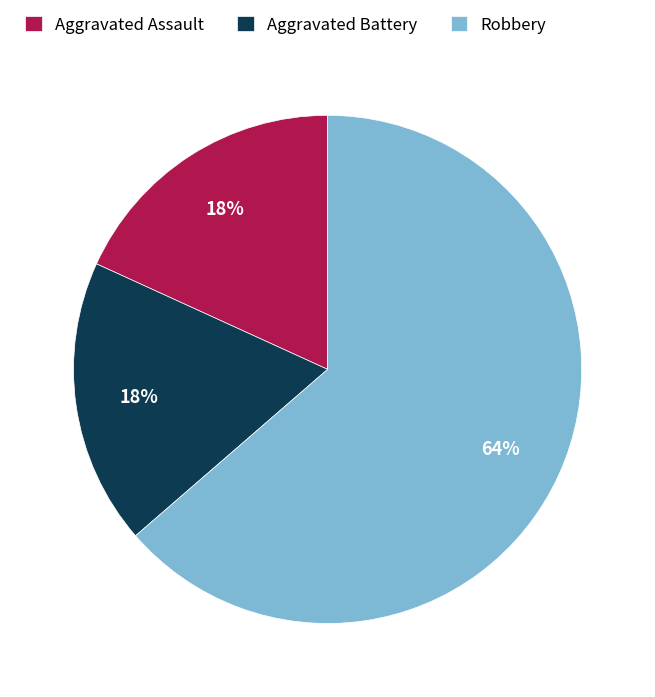

Is the sum of Robbery and Aggravated Battery greater than half?

Yes